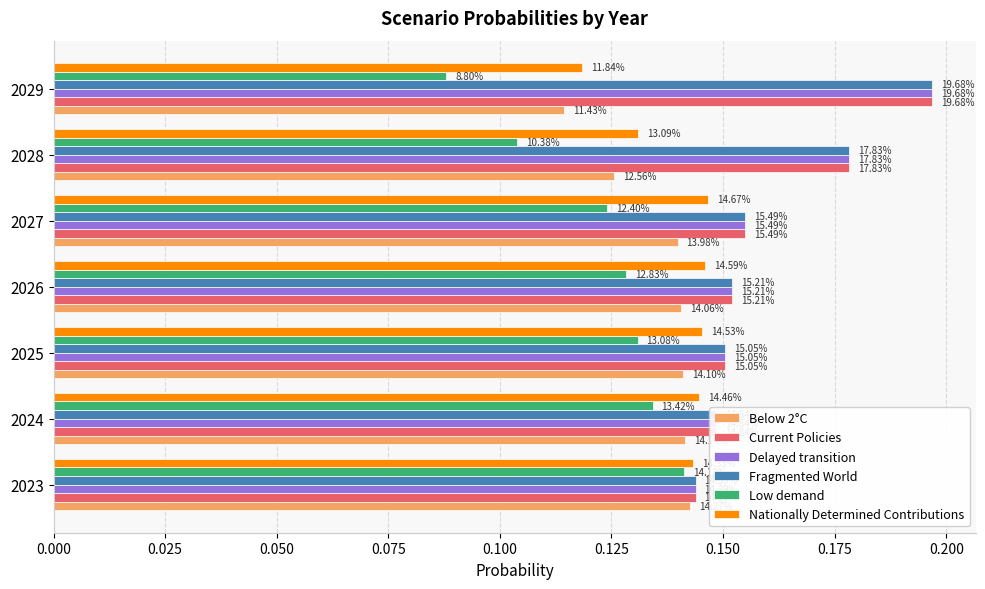

What are all the series names shown in the legend?

Below 2°C, Current Policies, Delayed transition, Fragmented World, Low demand, Nationally Determined Contributions